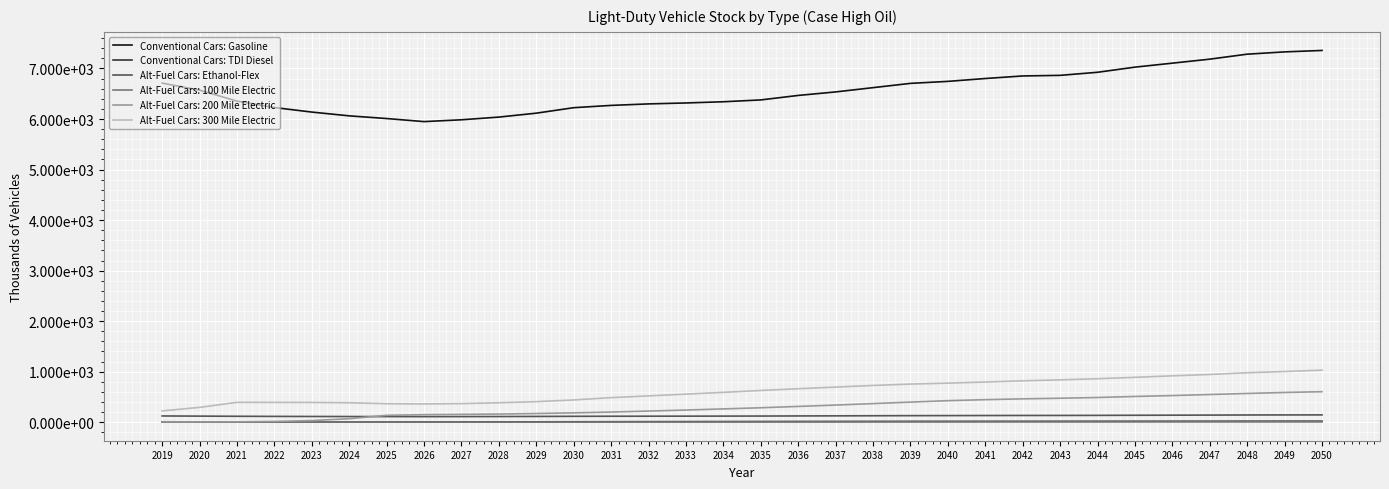

At which label does Alt-Fuel Cars: Ethanol-Flex reach its peak?

2050